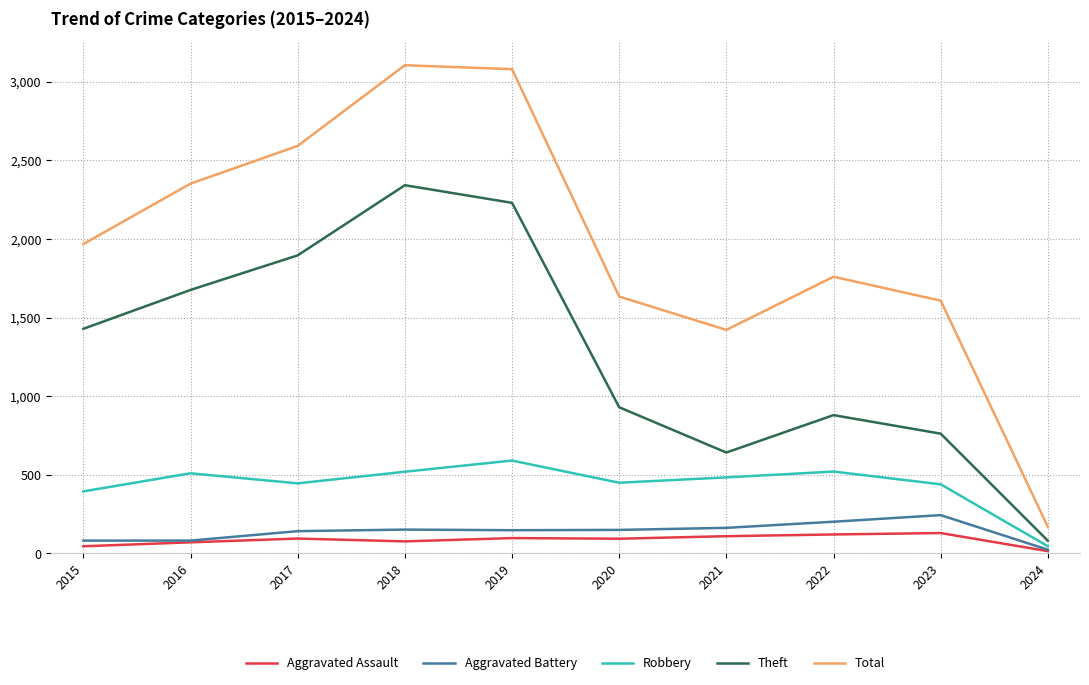

True or false: Total and Aggravated Battery intersect in this chart.

False